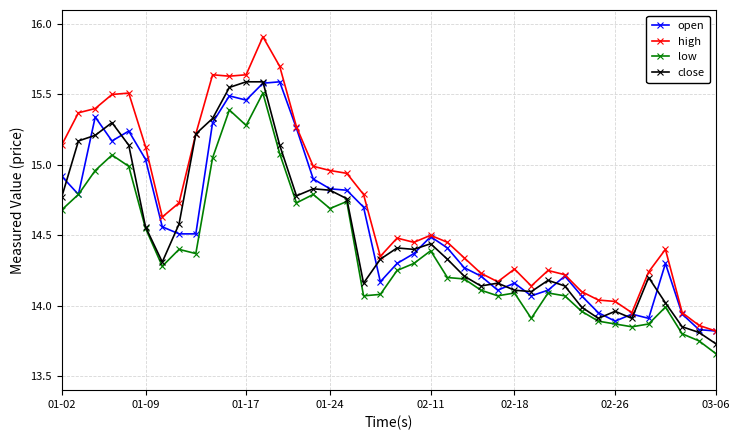

Which series has the largest total across all categories?

high